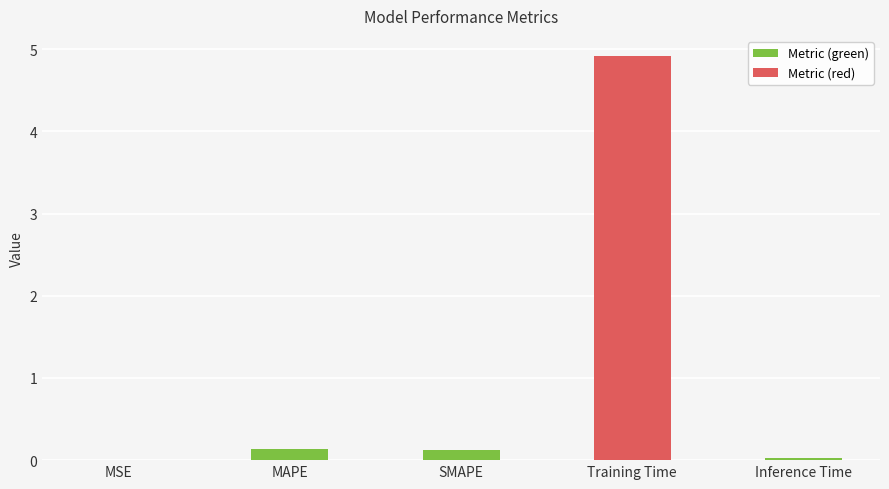

Is it true that the value at Training Time is 7.8?

False